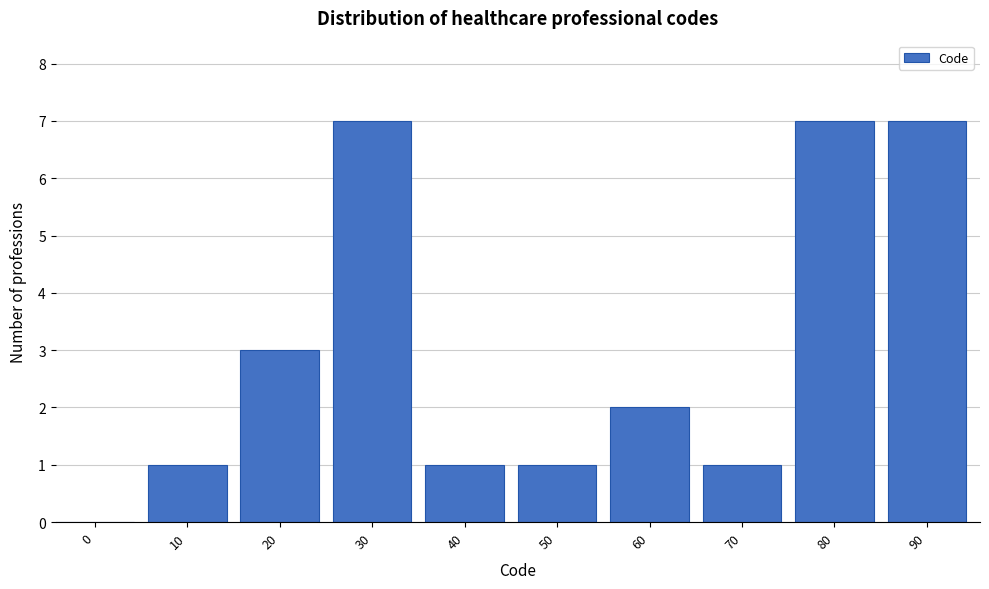

Reading left to right, extract all data points from this chart.

0=0	10=1	20=3	30=7	40=1	50=1	60=2	70=1	80=7	90=7